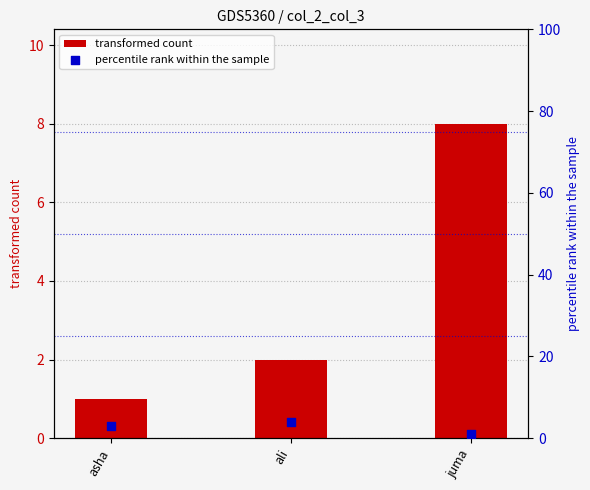

At how many categories does at least one series exceed 2?

3